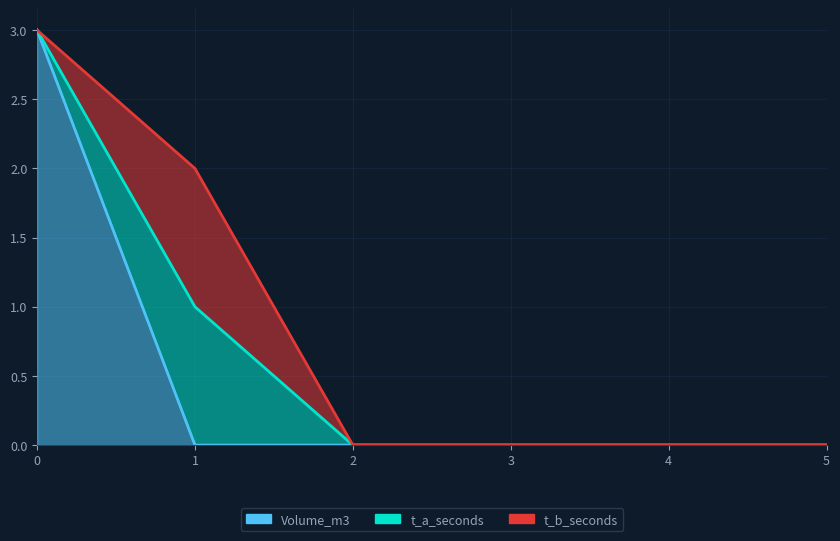

True or false: Volume_m3 has more than 2 points higher than both neighbors.

False